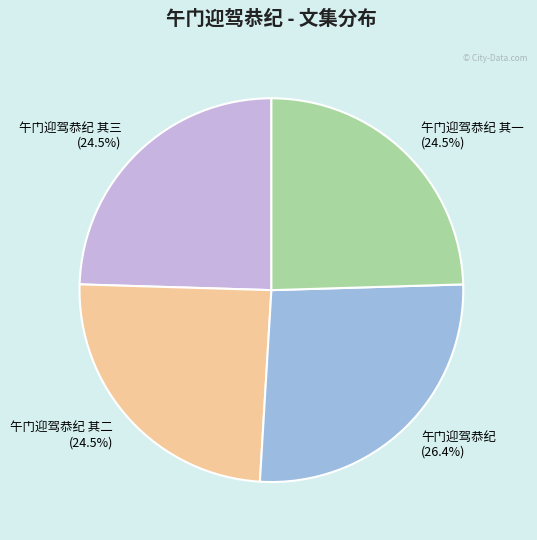

The 午门迎驾恭纪 slice represents 20% of the pie. True or false?

False